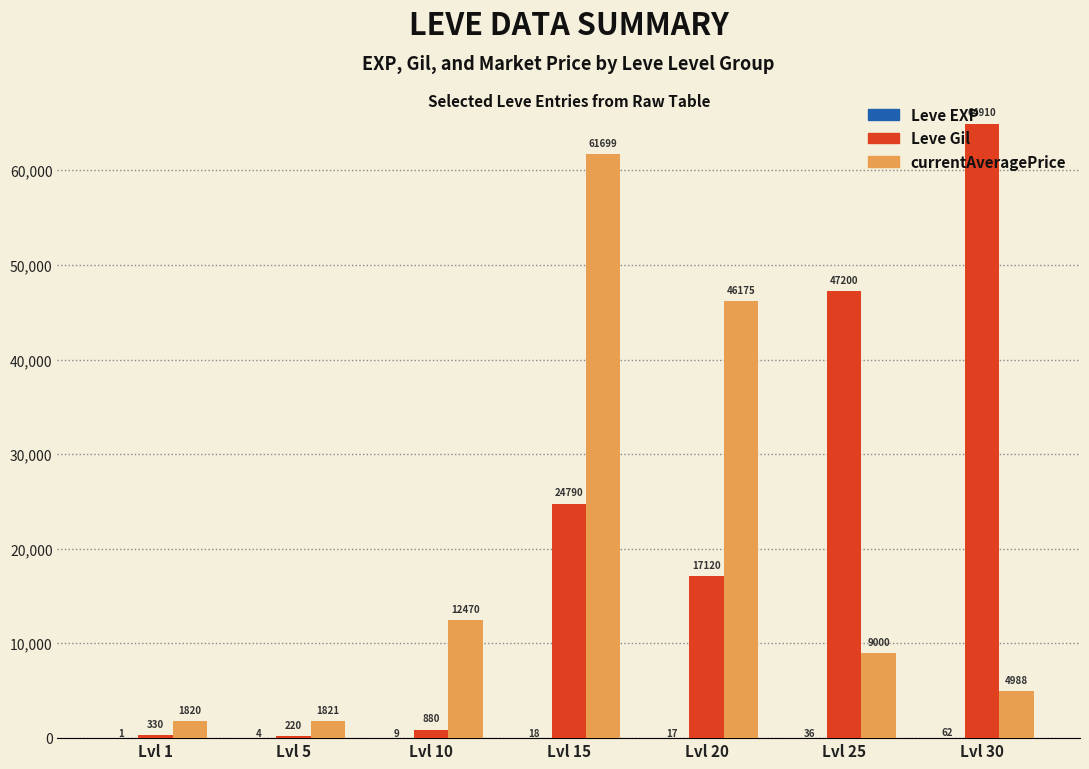

What is the total value across all series at Lvl 30?

69960